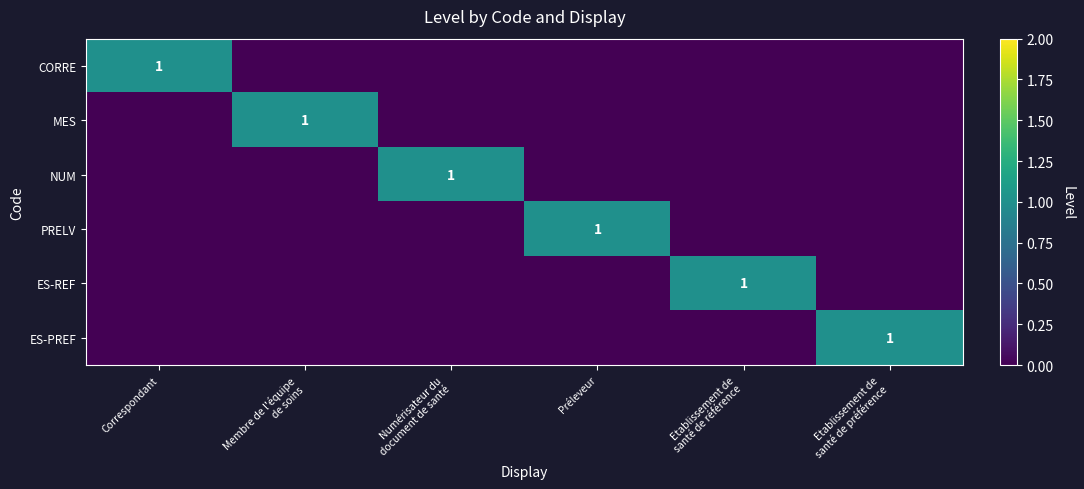

At which category is the sum across all series the highest?

Correspondant